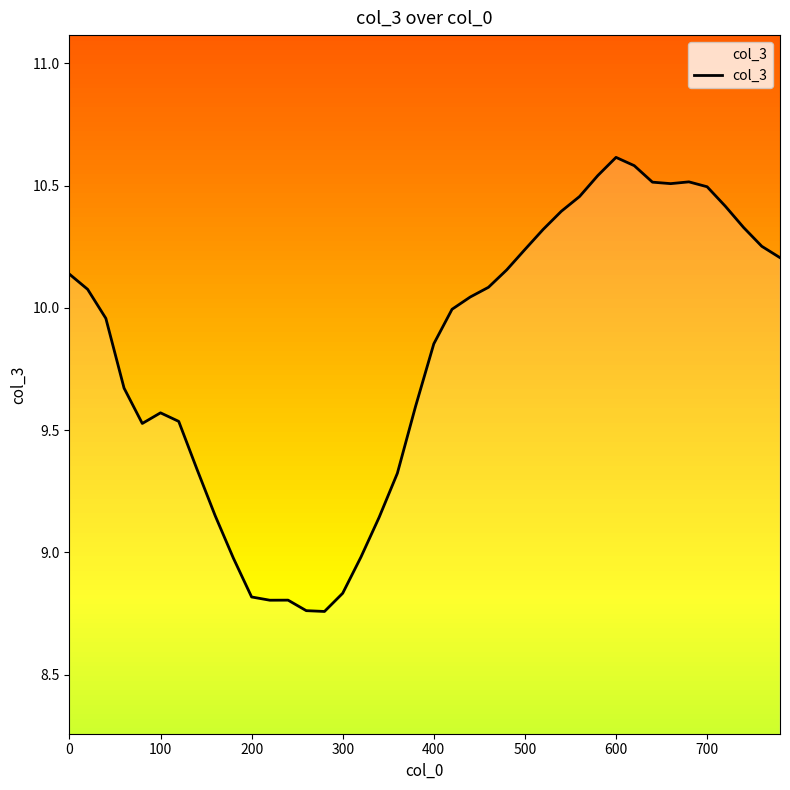

What is the maximum value shown in the chart?

10.6